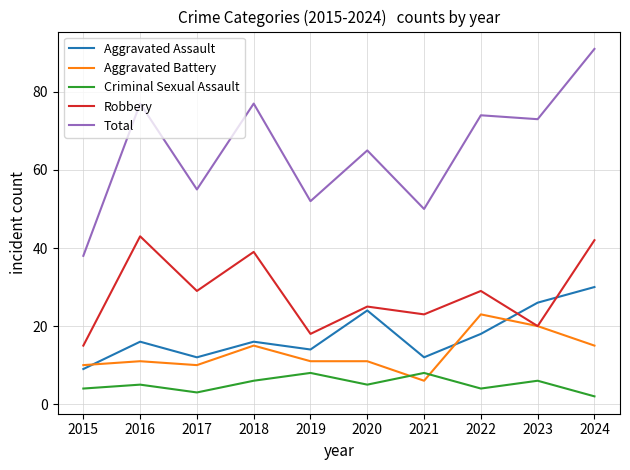

What is the difference between the Aggravated Battery values at 2023 and 2021?

14